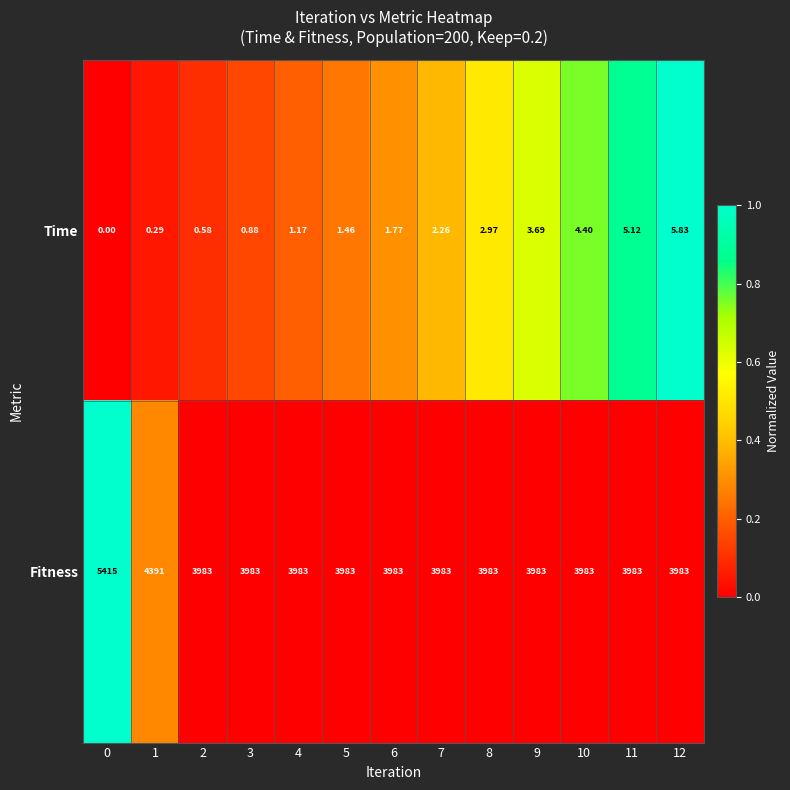

Which series has the widest spread of values?

Fitness